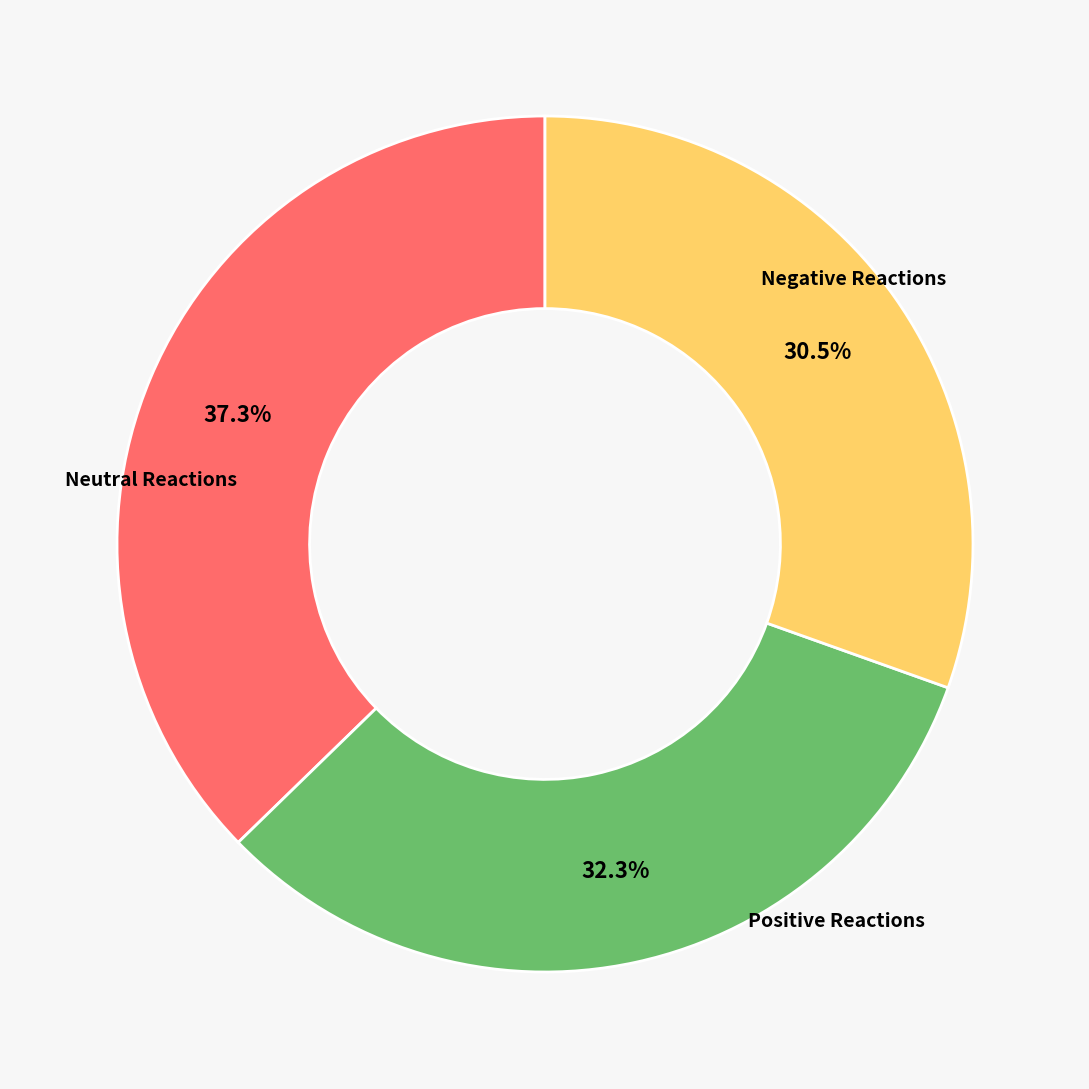

Is there a majority slice in this chart?

No